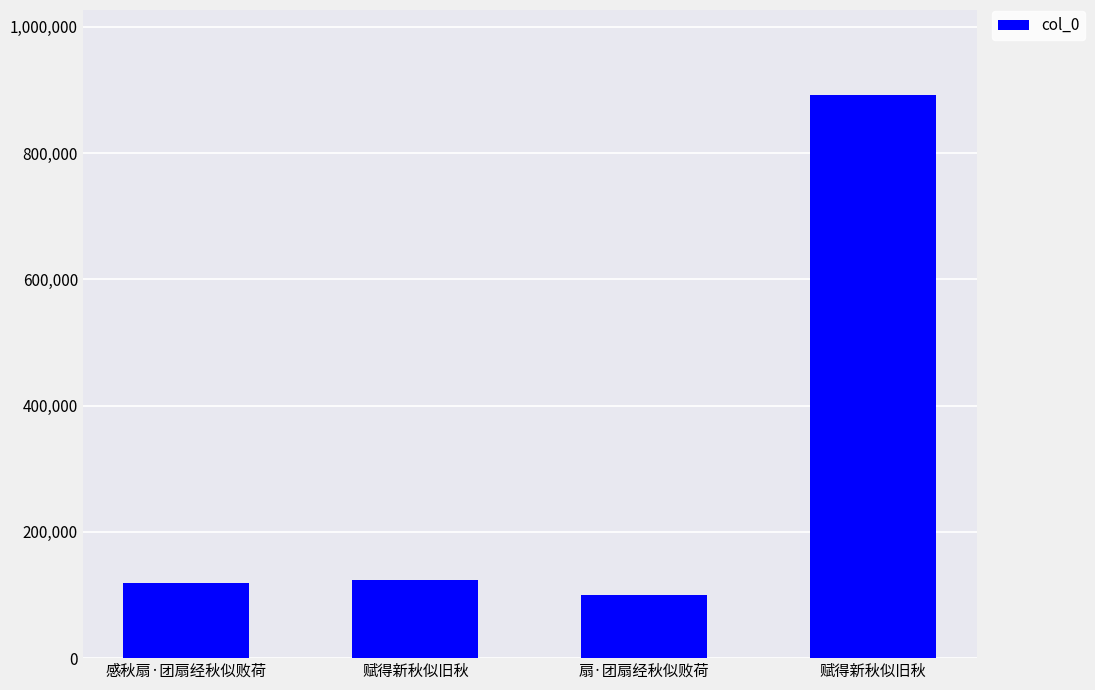

How many series are shown in this chart?

1